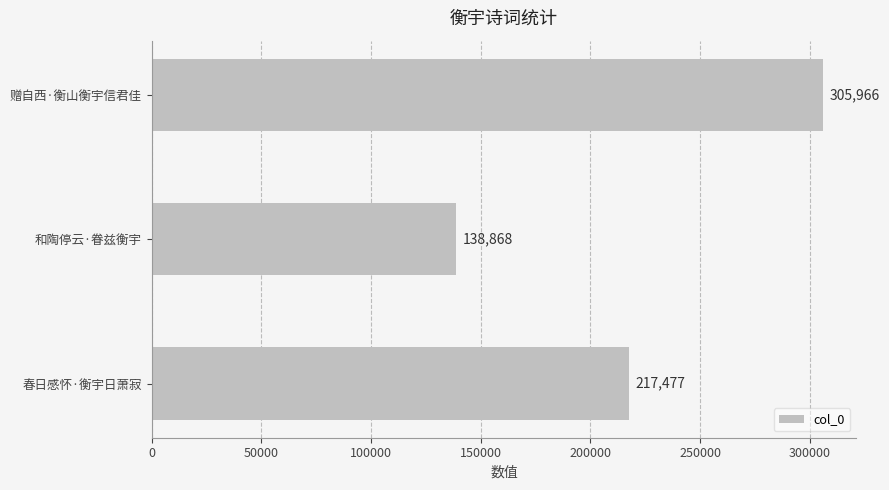

What is the label of the 3rd bar from the bottom?

赠自西·衡山衡宇信君佳